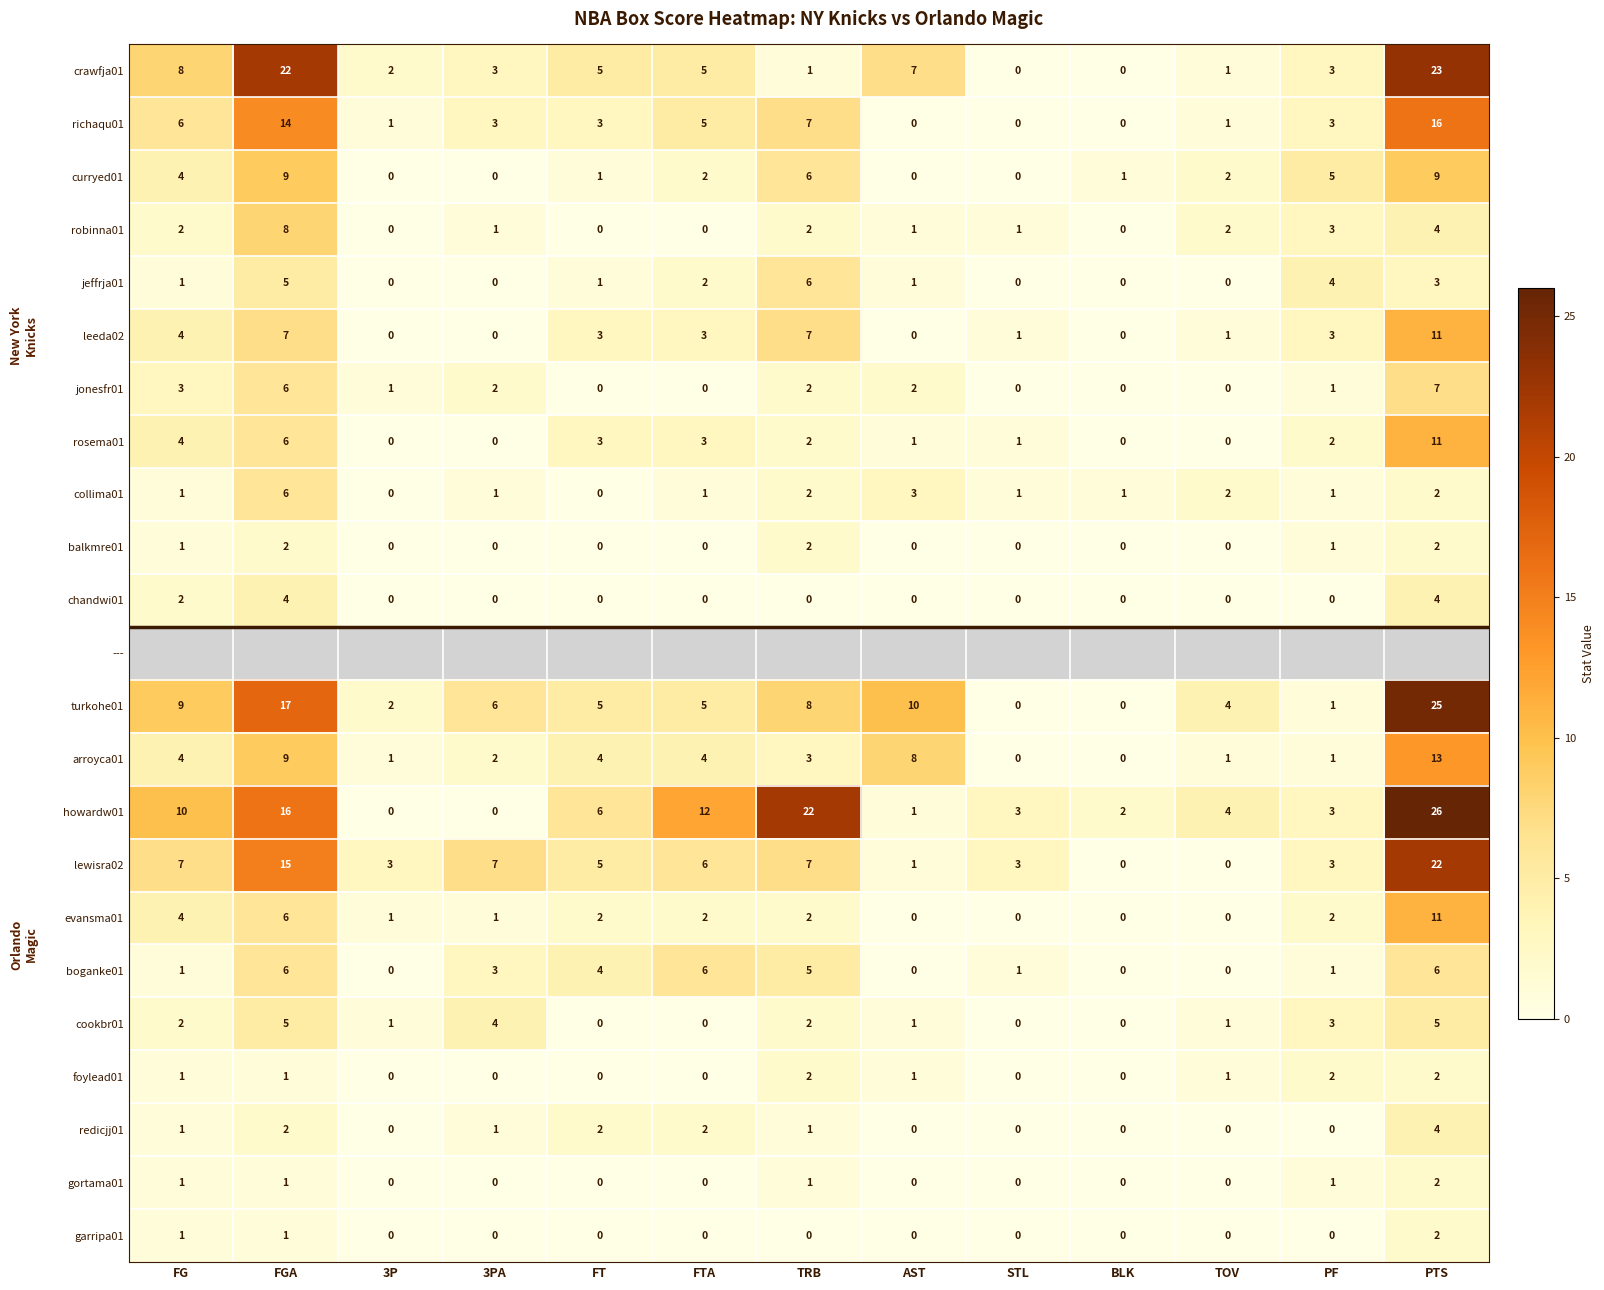

What is the difference between the maximum and minimum values in the boganke01 series?

6